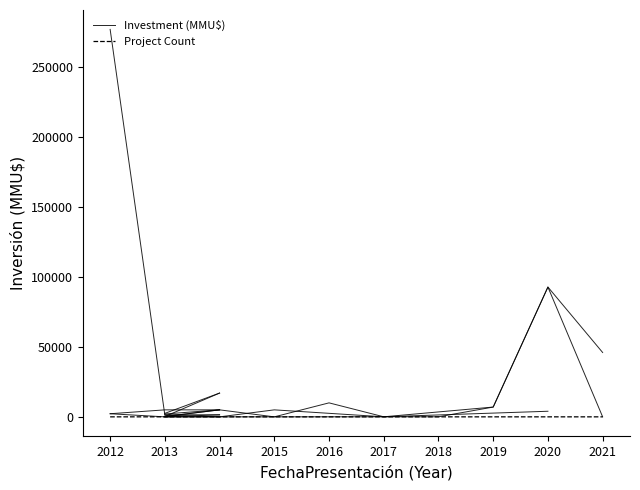

At how many categories does at least one series exceed 117088?

1